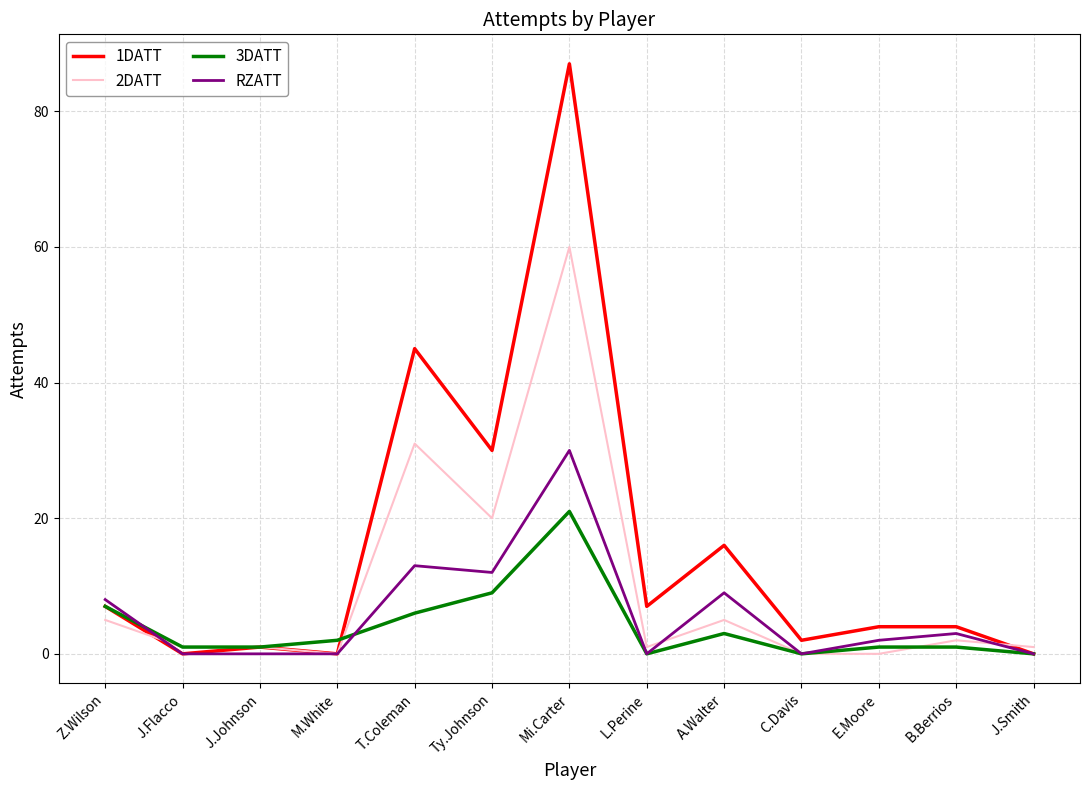

What is the average value of the 3DATT series?

4